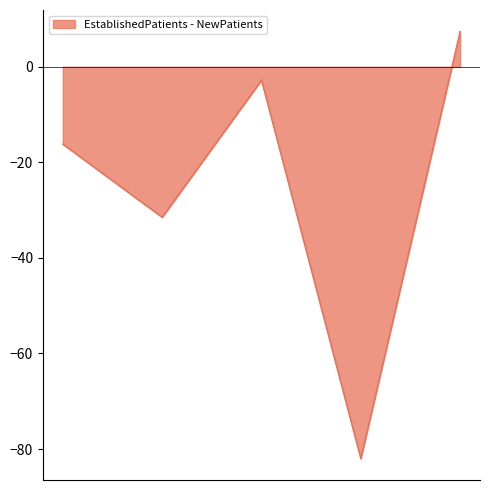

Does the chart display data point markers on the line(s)?

No